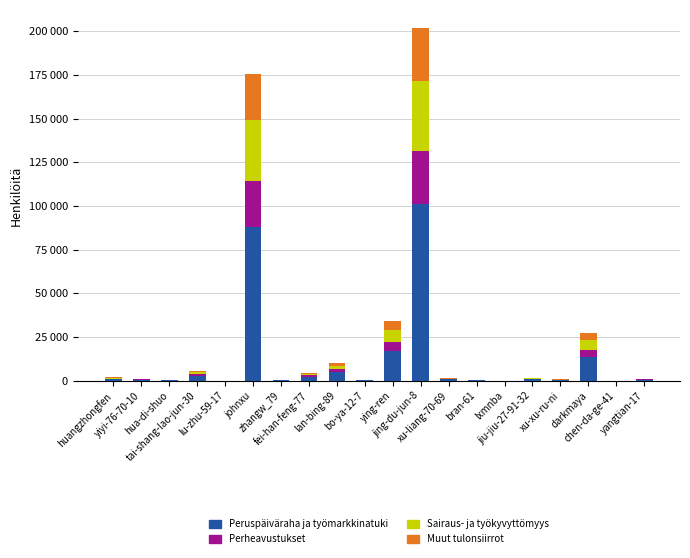

Does the chart contain stacked bars?

Yes